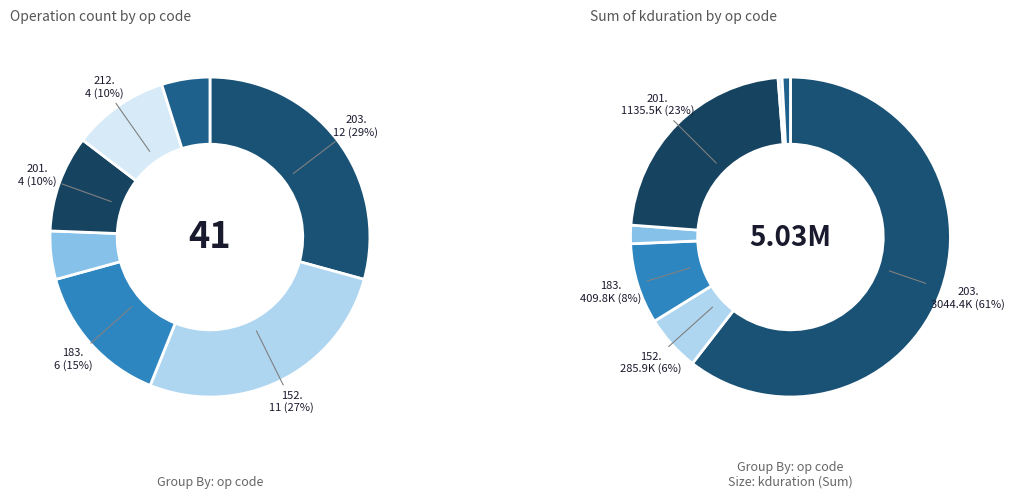

Which category has the biggest portion of the pie?

203